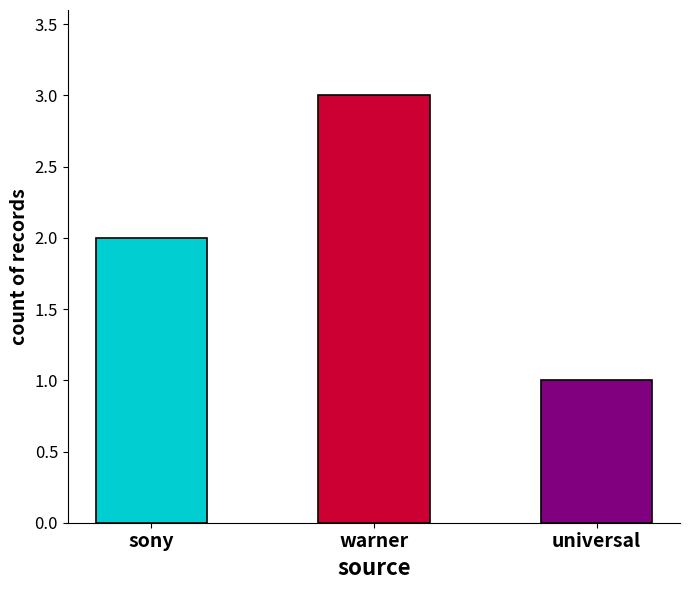

What is the change in value from sony to warner?

+1